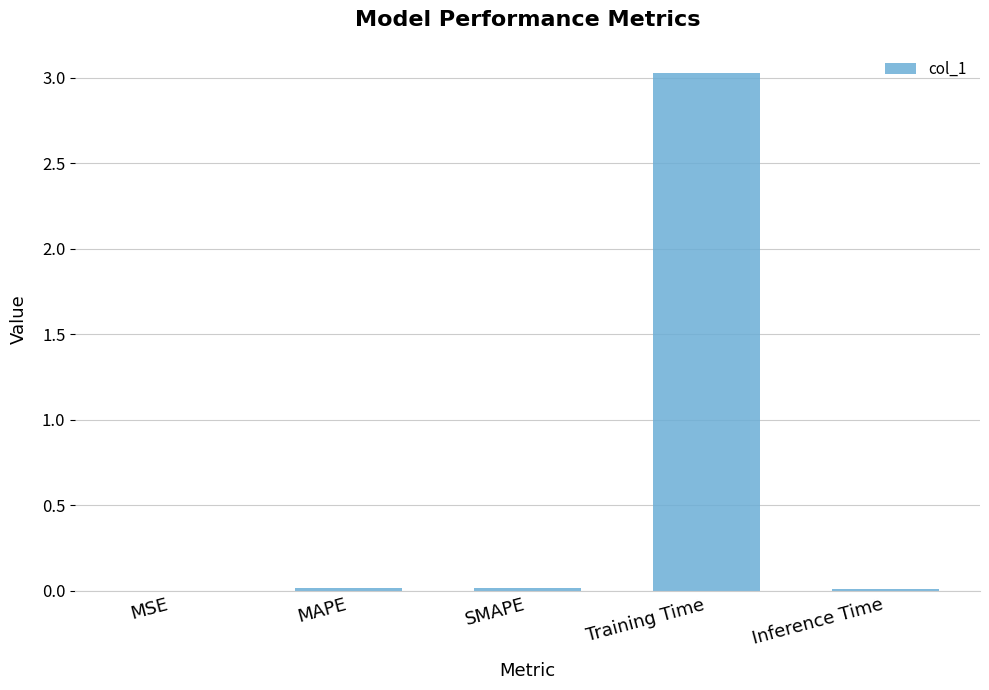

True or false: the data shows 0.0 at SMAPE.

True